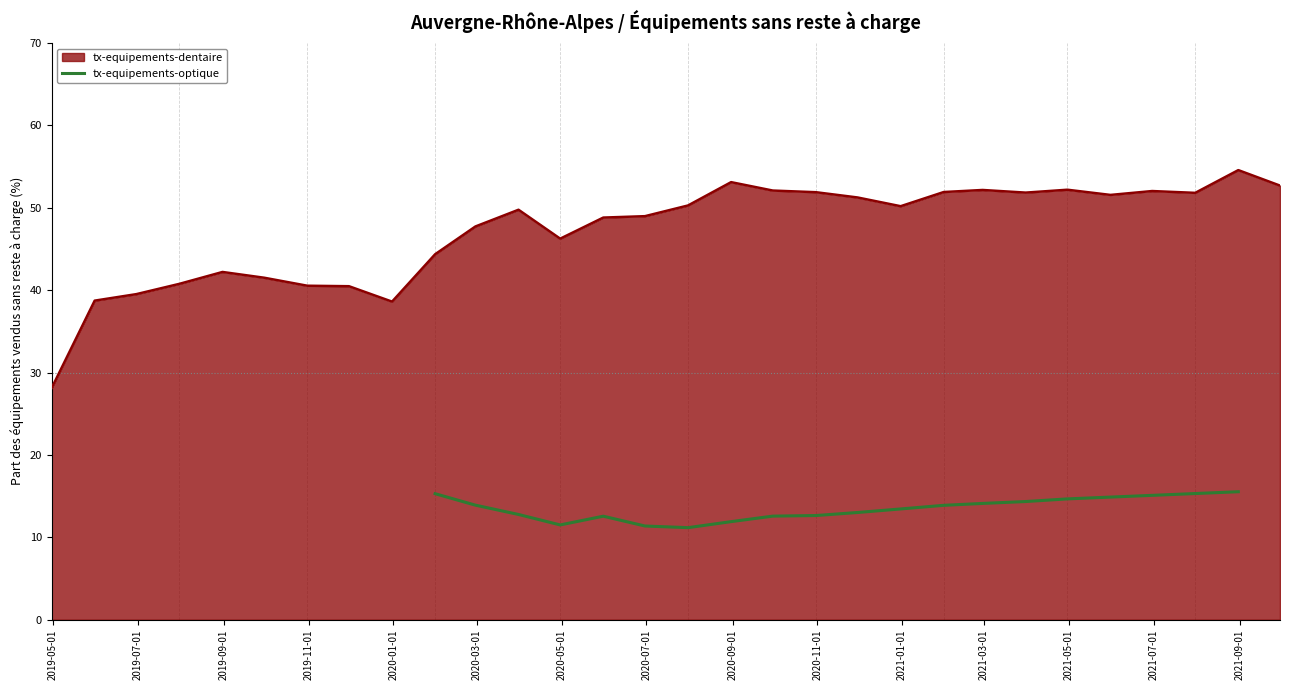

What is the highest value of the tx-equipements-optique series?

15.5